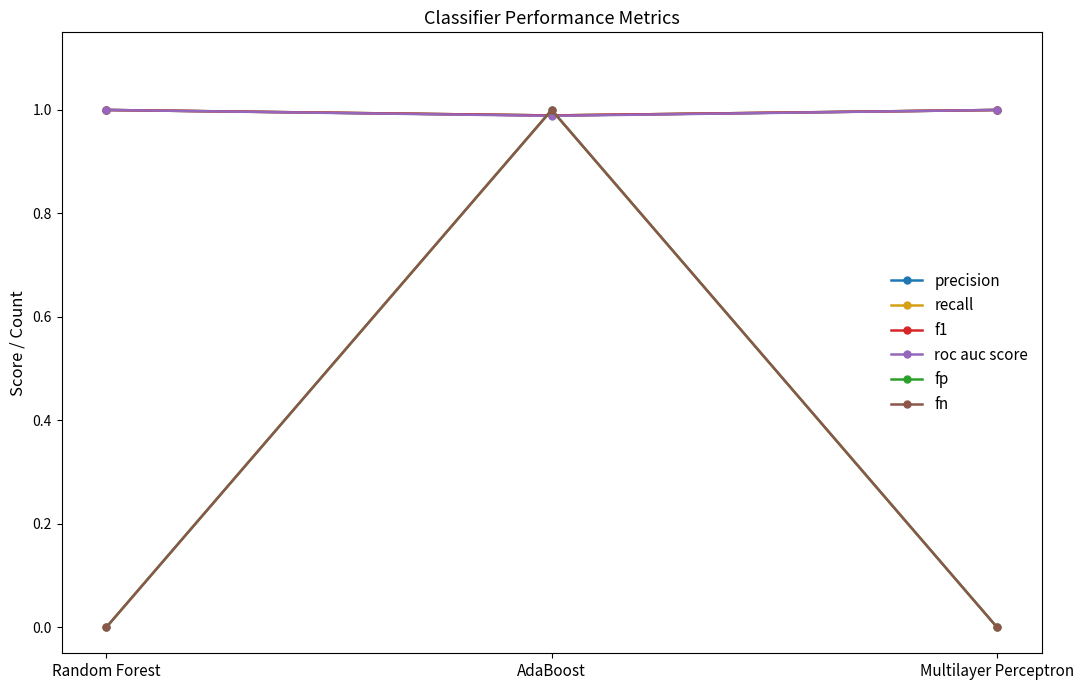

What is the label of the 1st point from the right?

Multilayer Perceptron